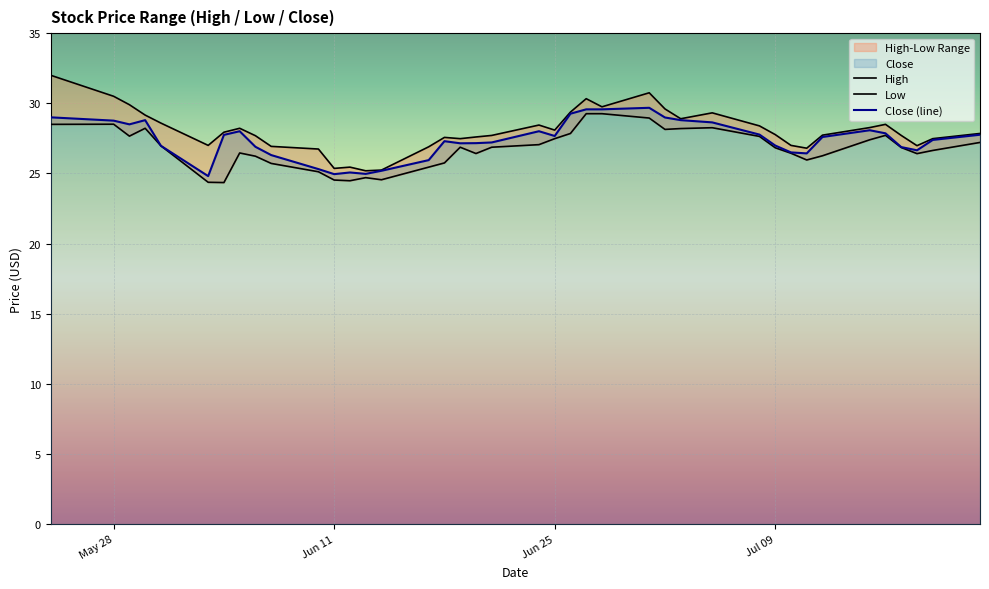

True or false: High and Low intersect in this chart.

False